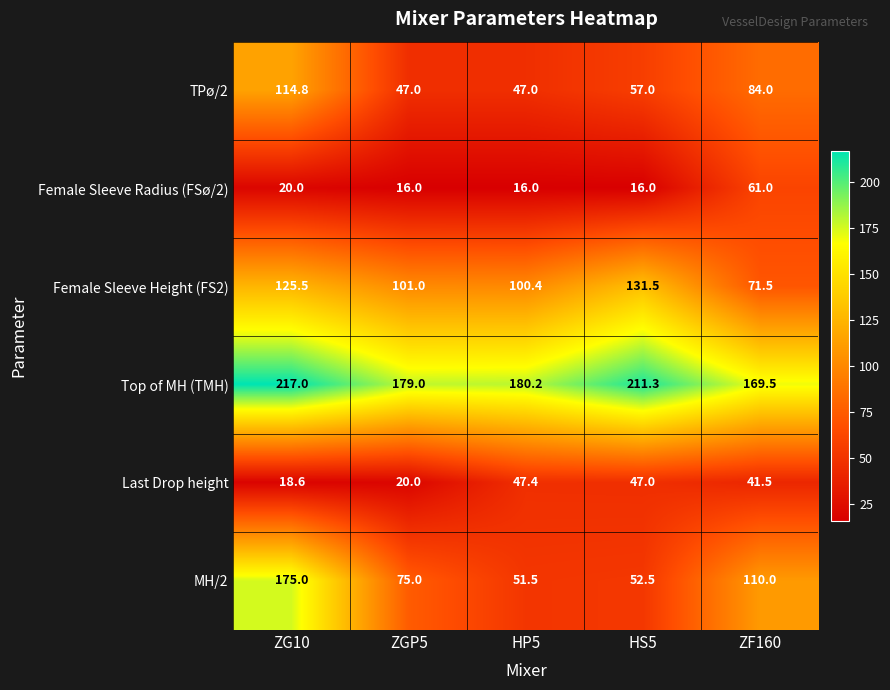

At how many categories does at least one series exceed 70?

5